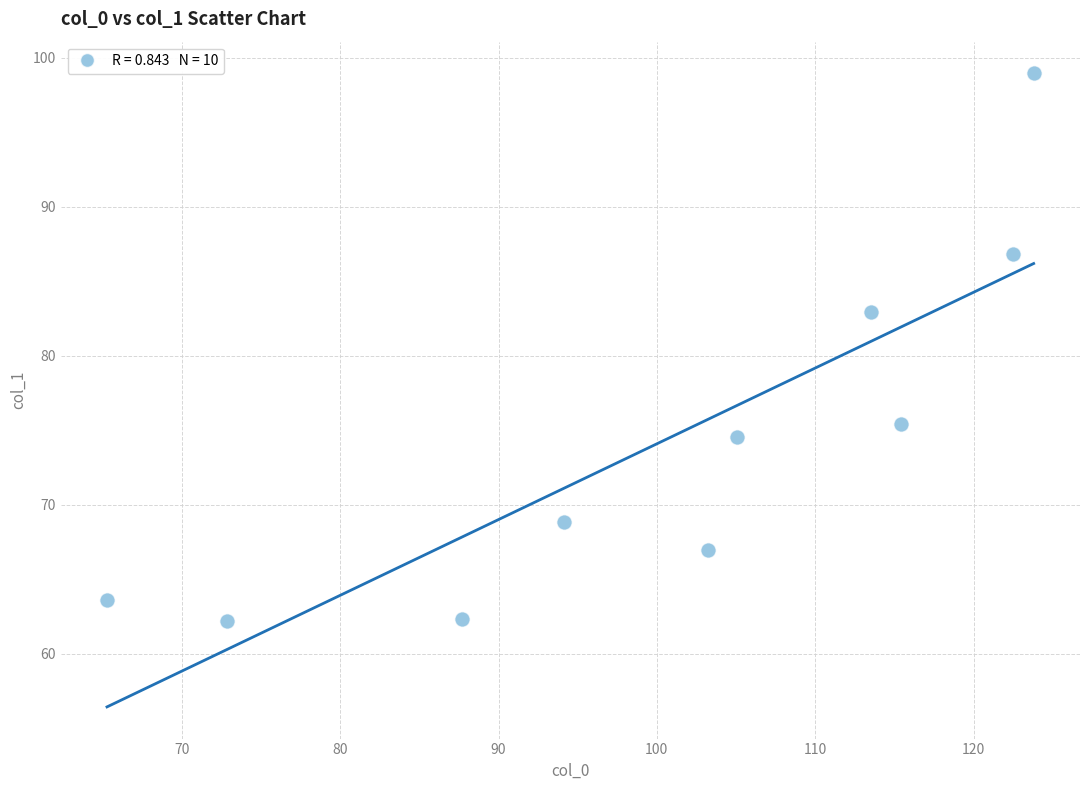

What is the average Y value?

74.3